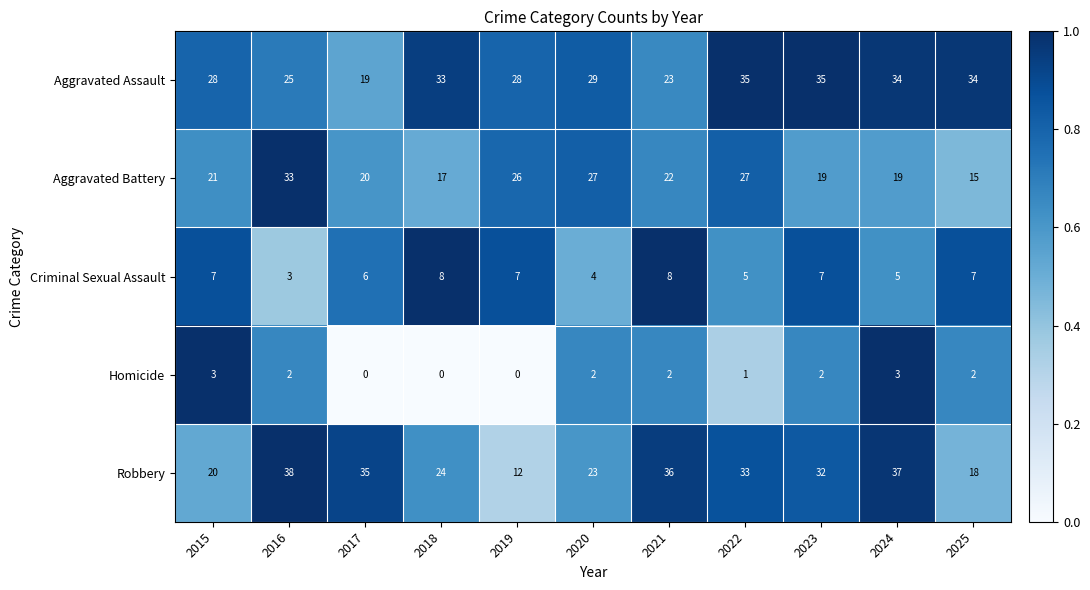

Is it true that Aggravated Battery equals 9 at 2024?

False